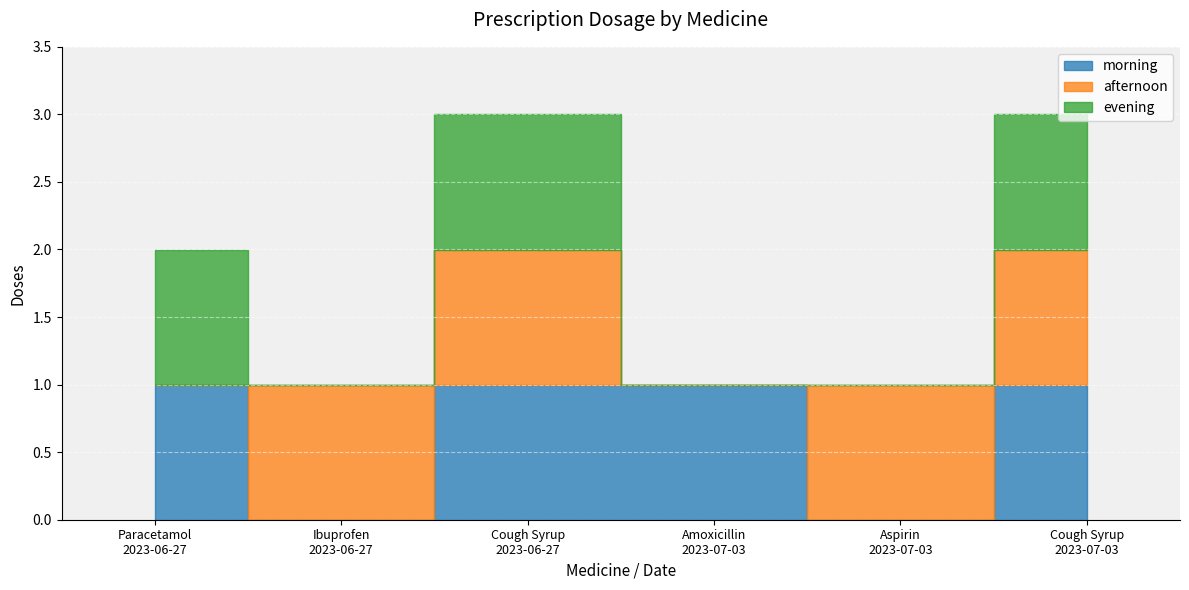

True or false: morning has a value of 1 at Amoxicillin
2023-07-03.

False